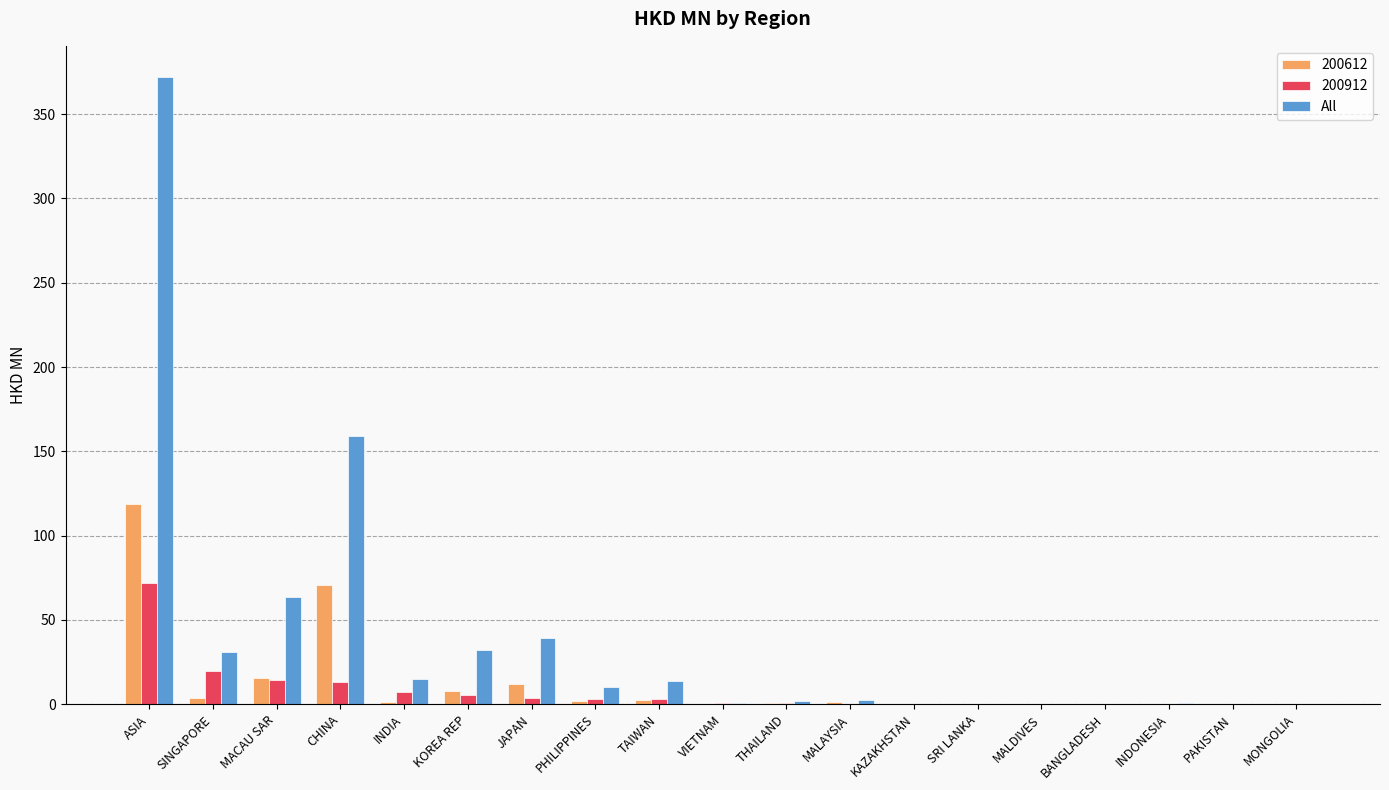

What is the sum of all 200612 values?

237.2